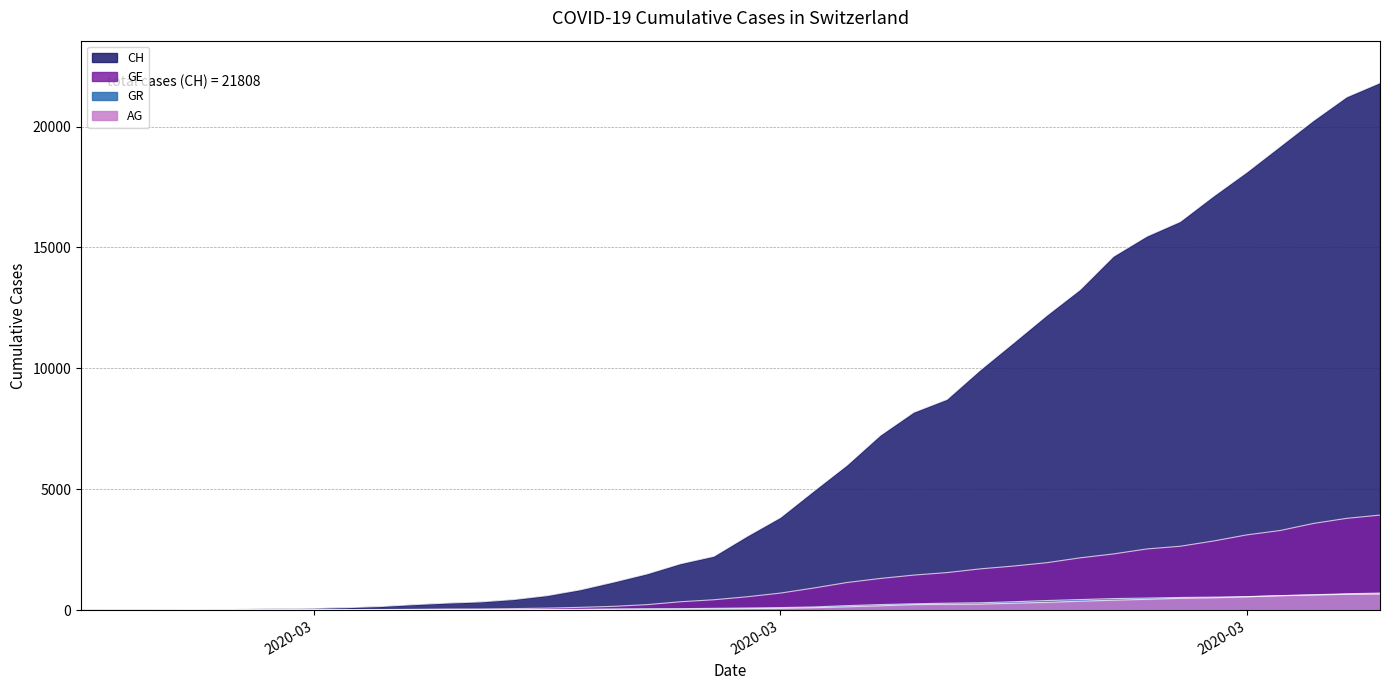

List the series in order of their peak value, lowest first.

GR, AG, GE, CH